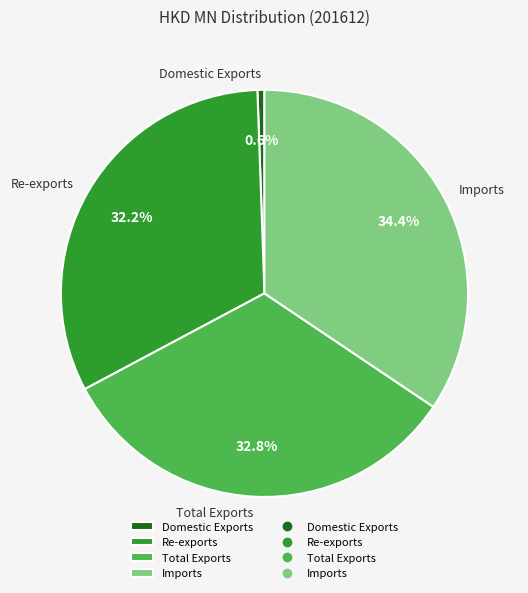

Rank the categories by value from lowest to highest.

Domestic Exports, Re-exports, Total Exports, Imports